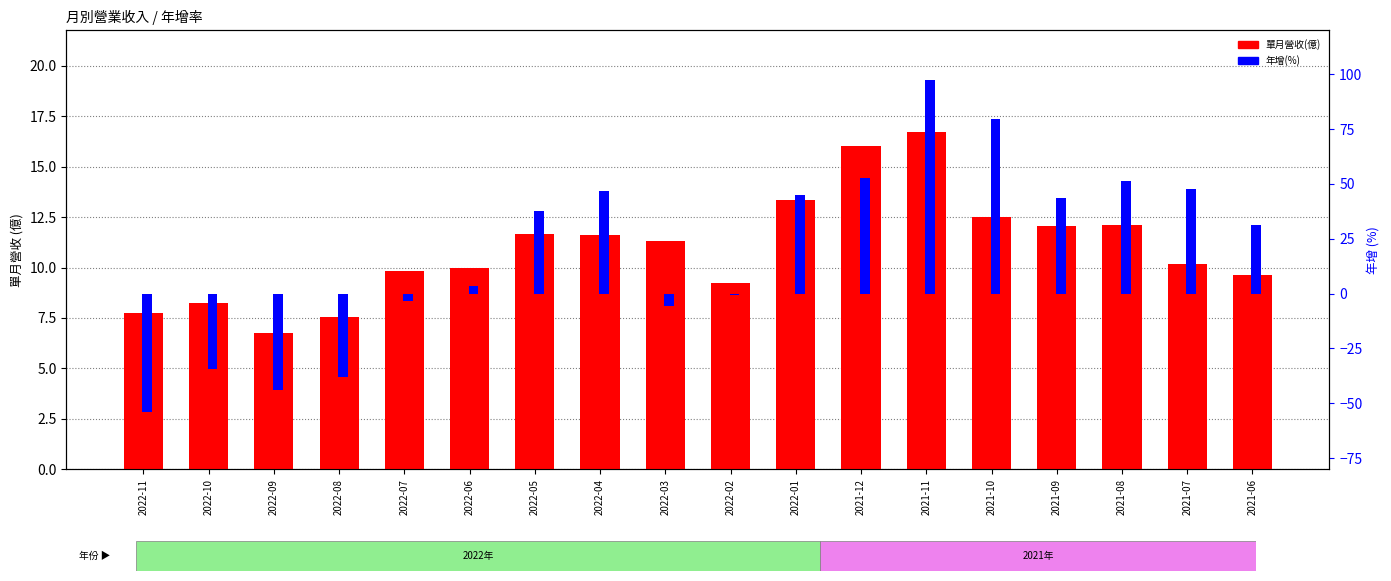

At which label is 年增(%) closest to 21?

2021-06